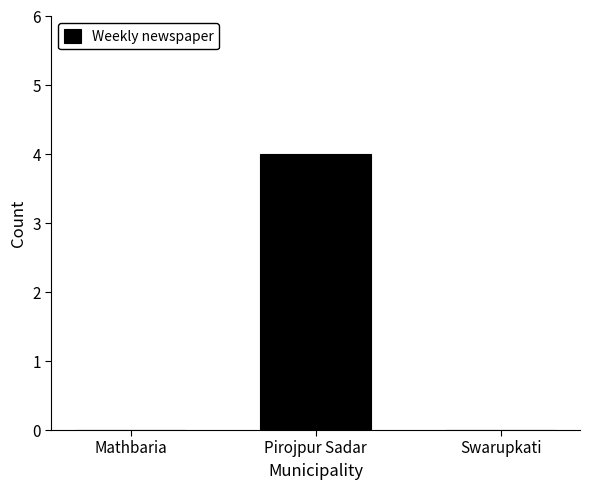

What value does the data have at Pirojpur Sadar?

4